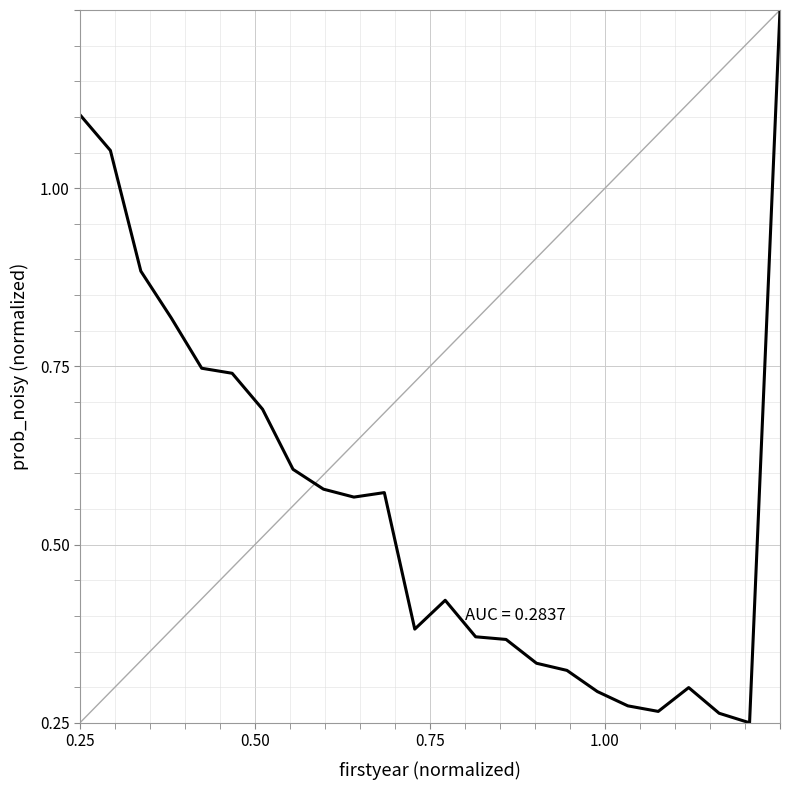

What is the difference between the maximum and minimum values?

1.0